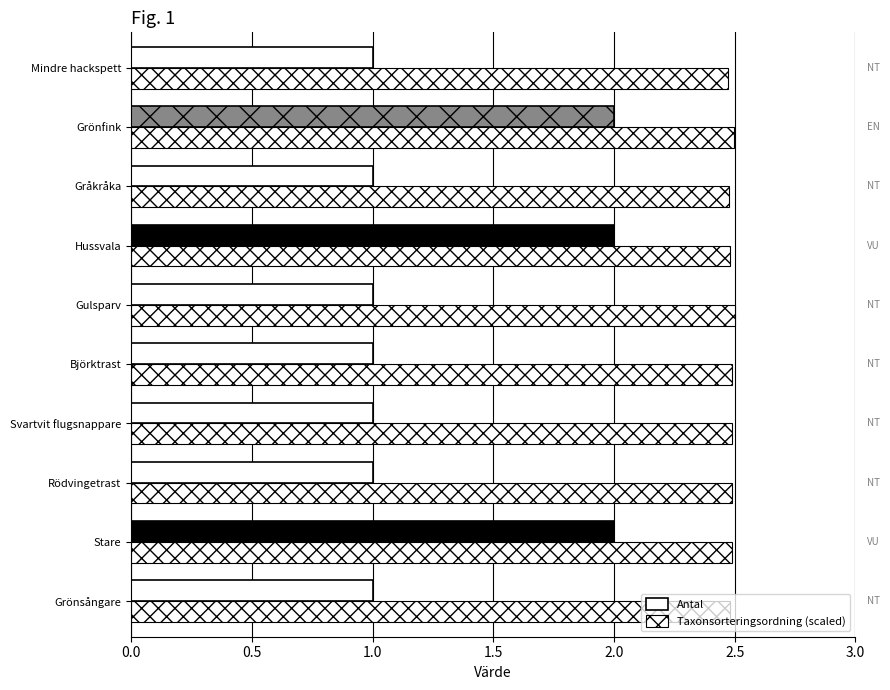

How many series are shown in this chart?

2